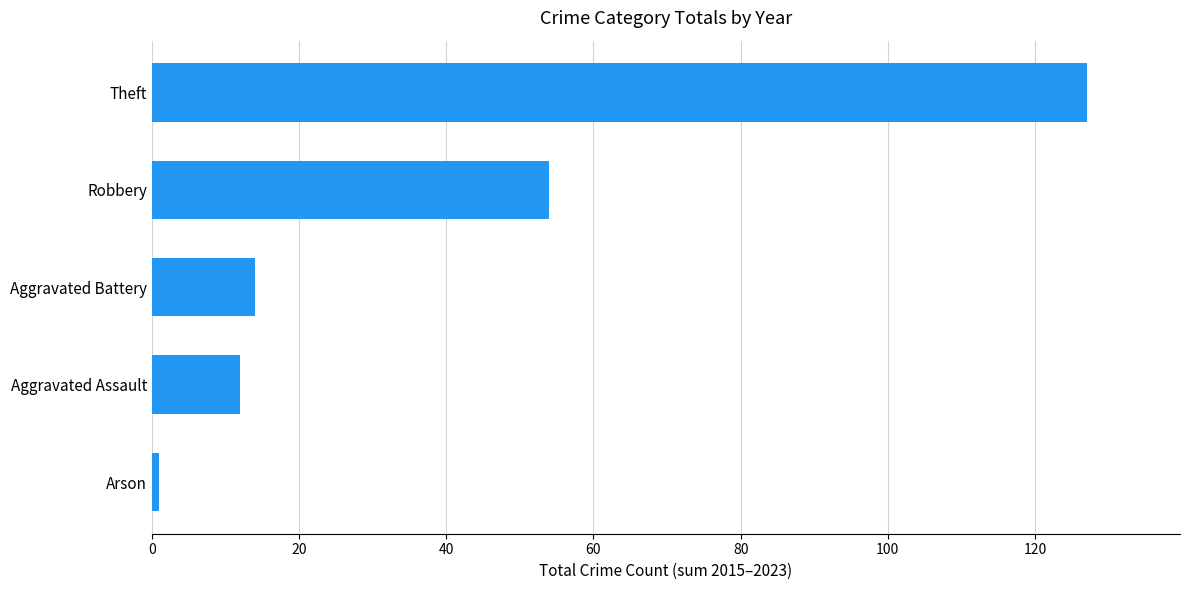

Reading top to bottom, extract all data points from this chart.

127	54	14	12	1